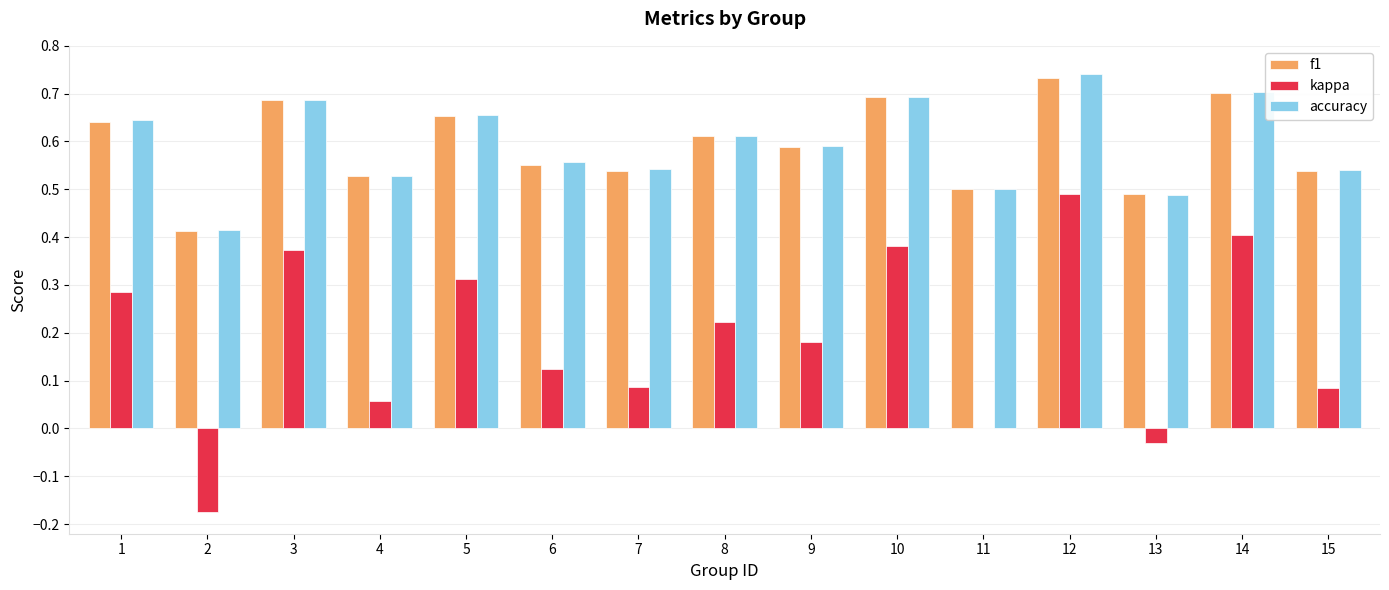

How many f1 values are between 0 and 1?

15